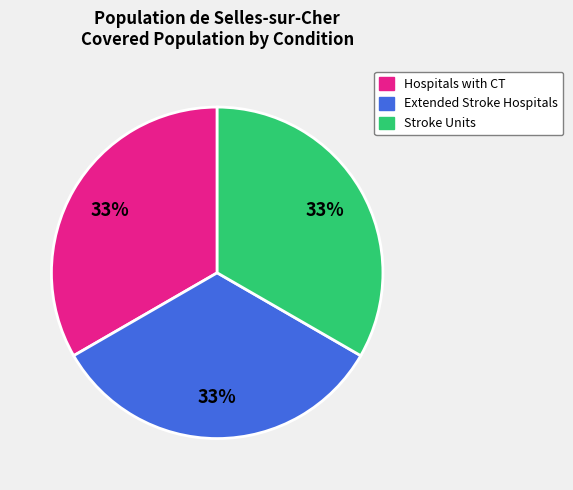

Do Stroke Units and Hospitals with CT together represent more than half of the pie?

Yes